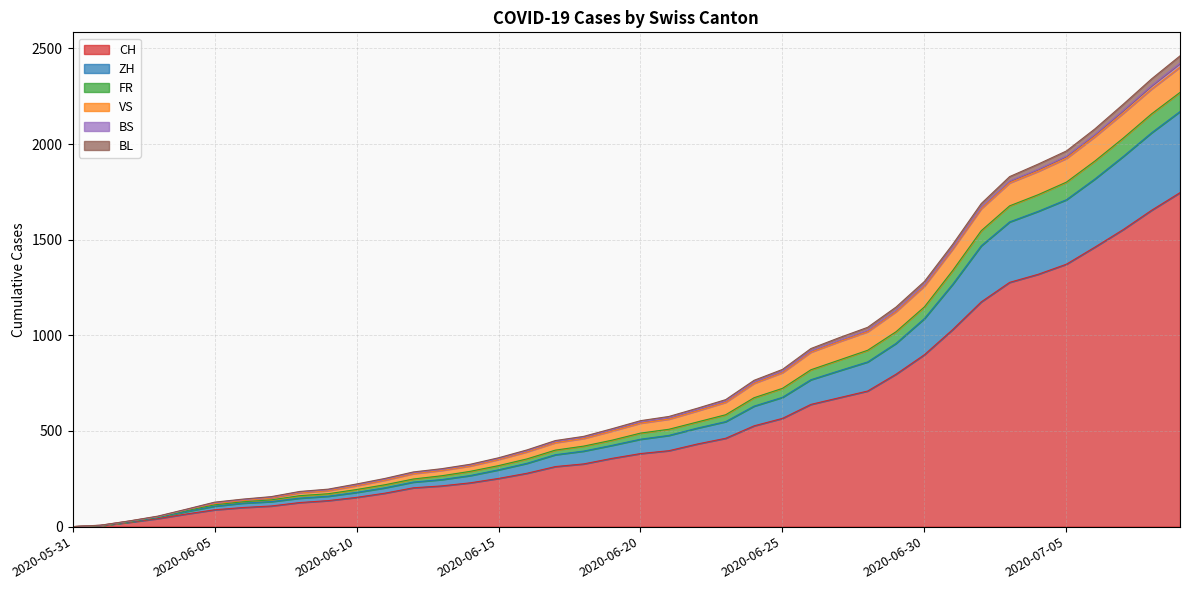

What is the highest value of the CH series?

1746